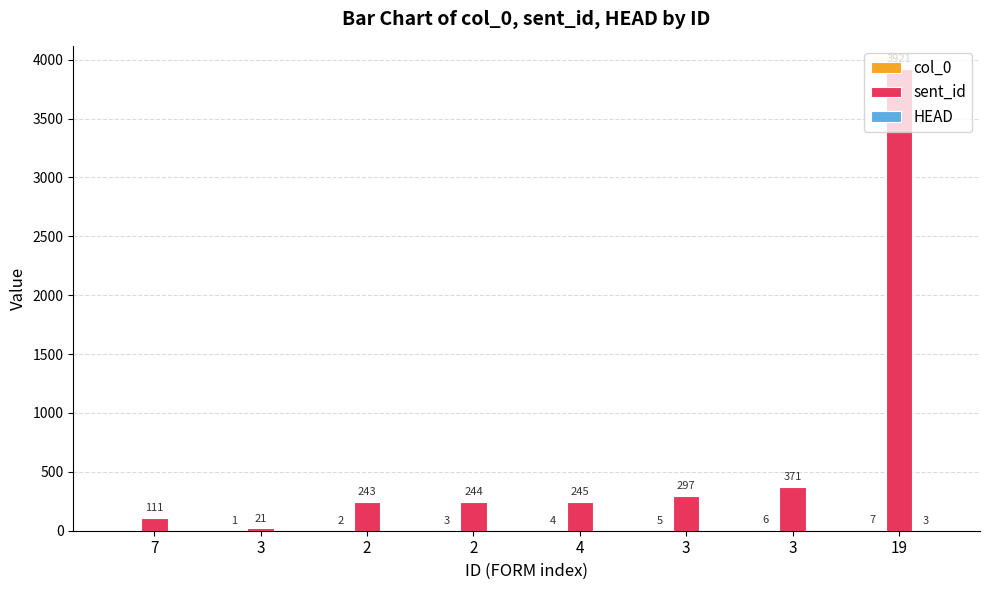

Which series has the largest total across all categories?

sent_id